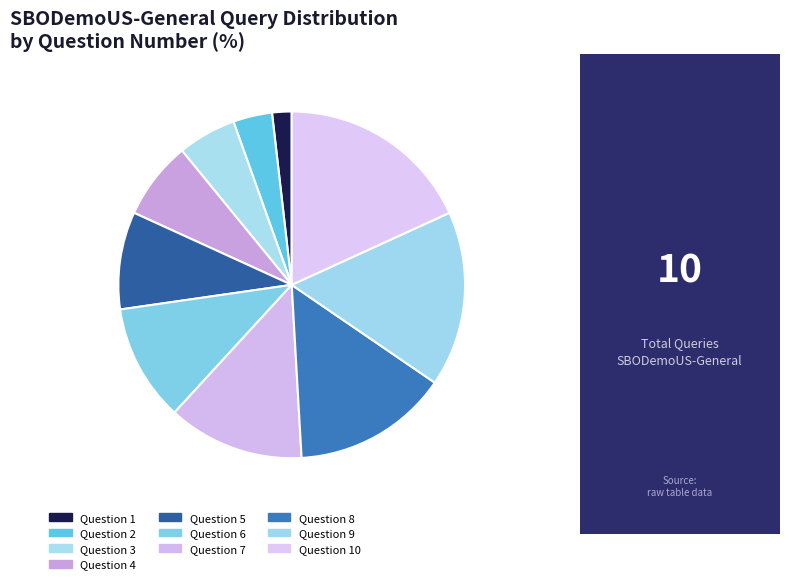

How many slices are in this pie chart?

10